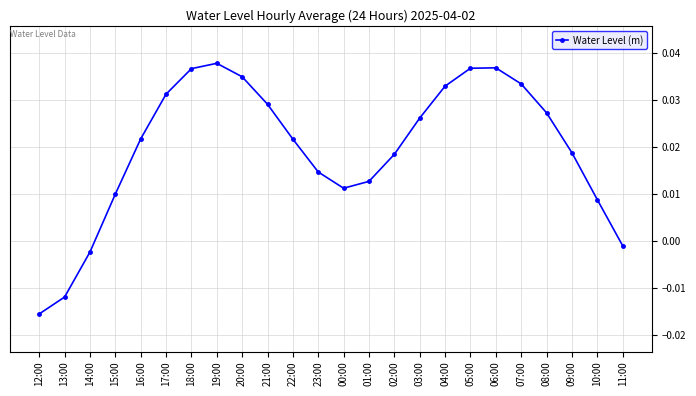

How many negative values are there?

4